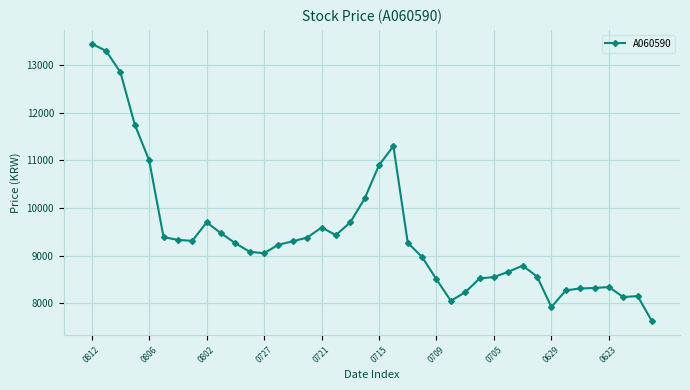

What is the minimum value shown in the chart?

7620